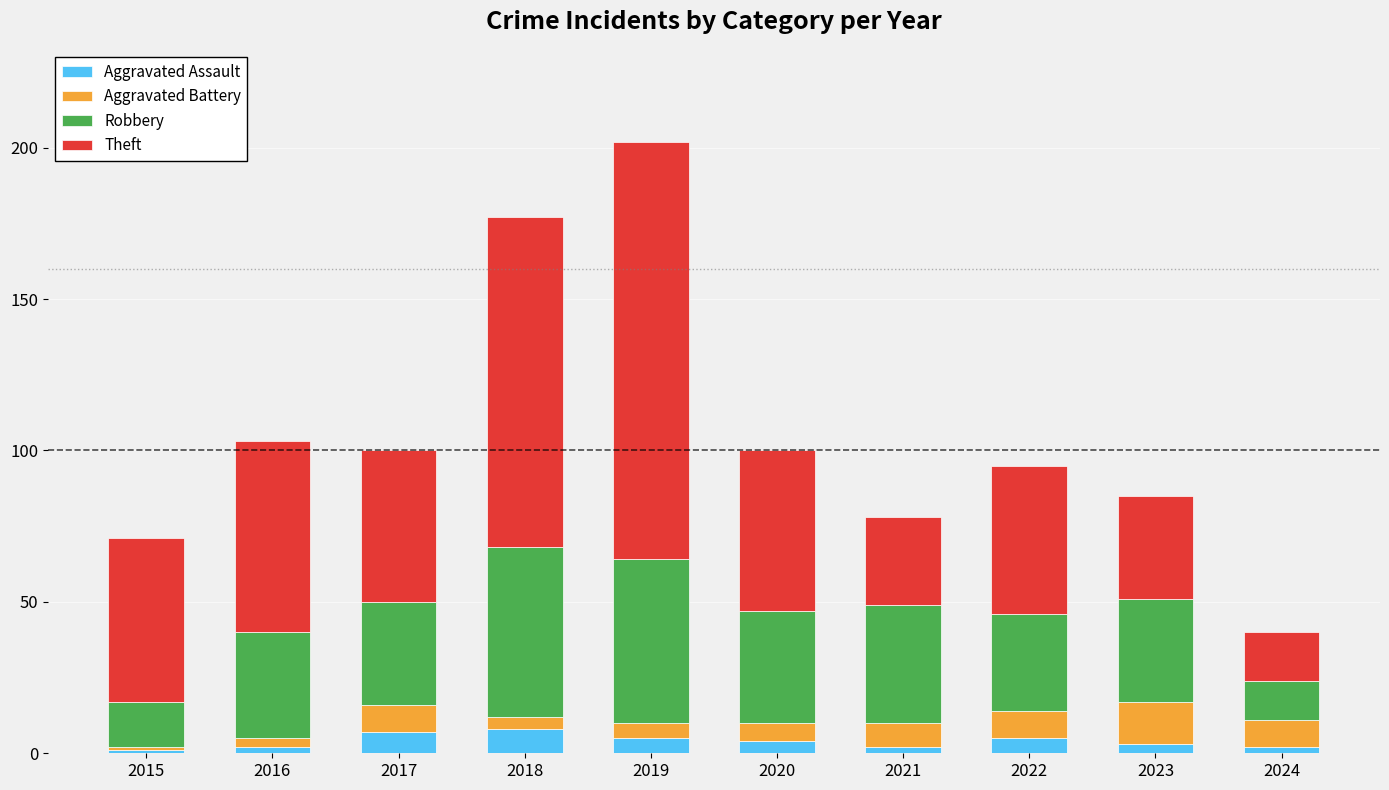

At which category is the sum across all series the highest?

2019